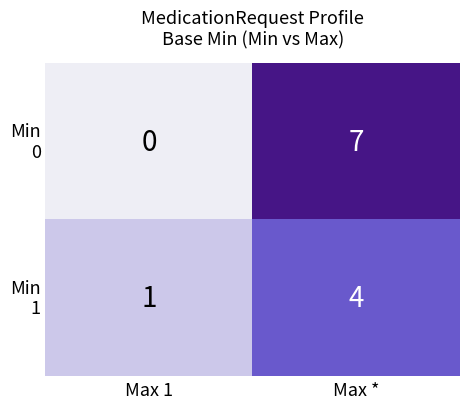

What is the total value across all series at Max *?

11